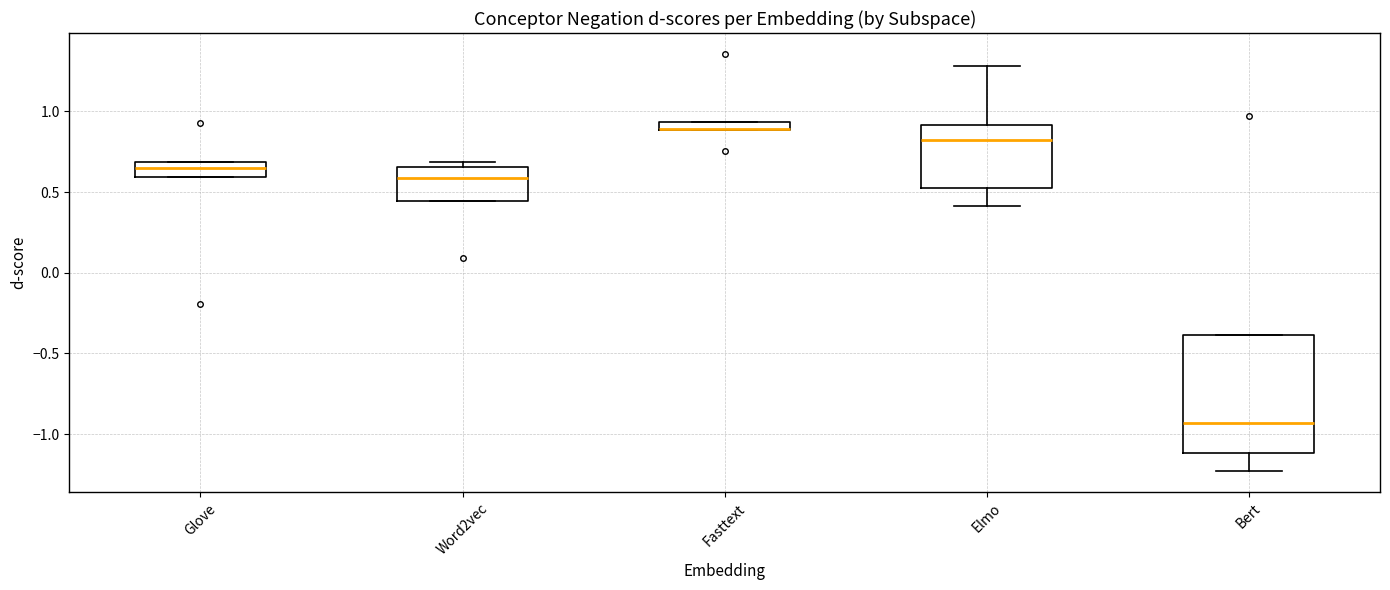

Where is the lower edge of the box for Word2vec on the y-axis? The values are not printed on the chart, so give them approximately, as read against the axis.

0.45